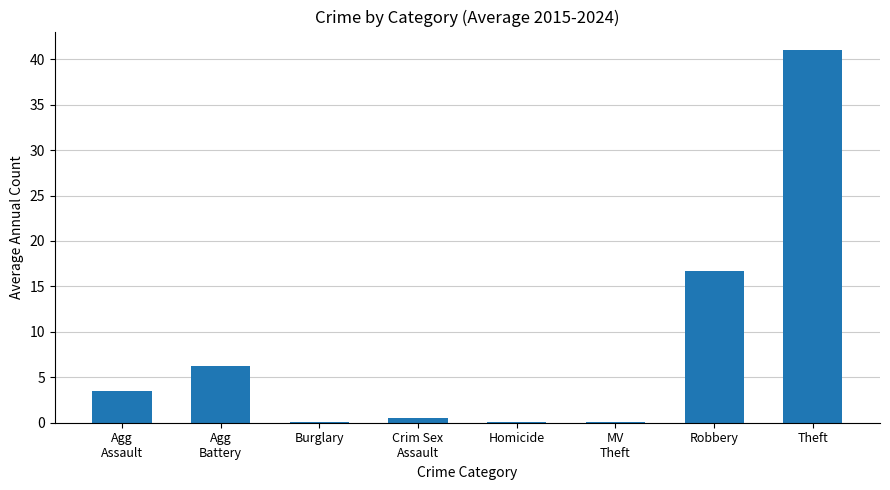

Which label corresponds to the largest value in the chart?

Theft